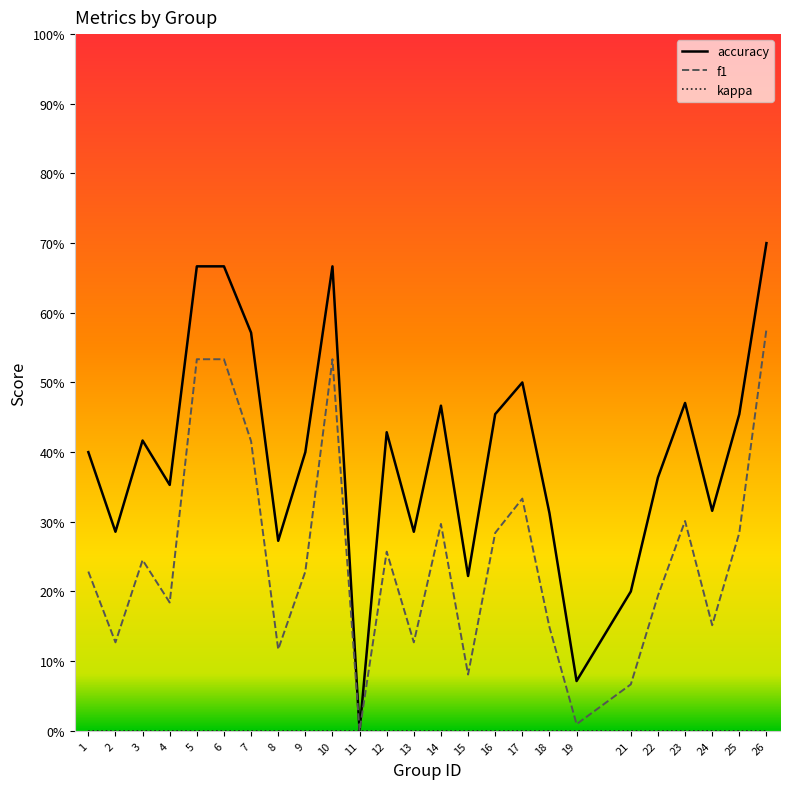

How many data points in accuracy are above 0?

24